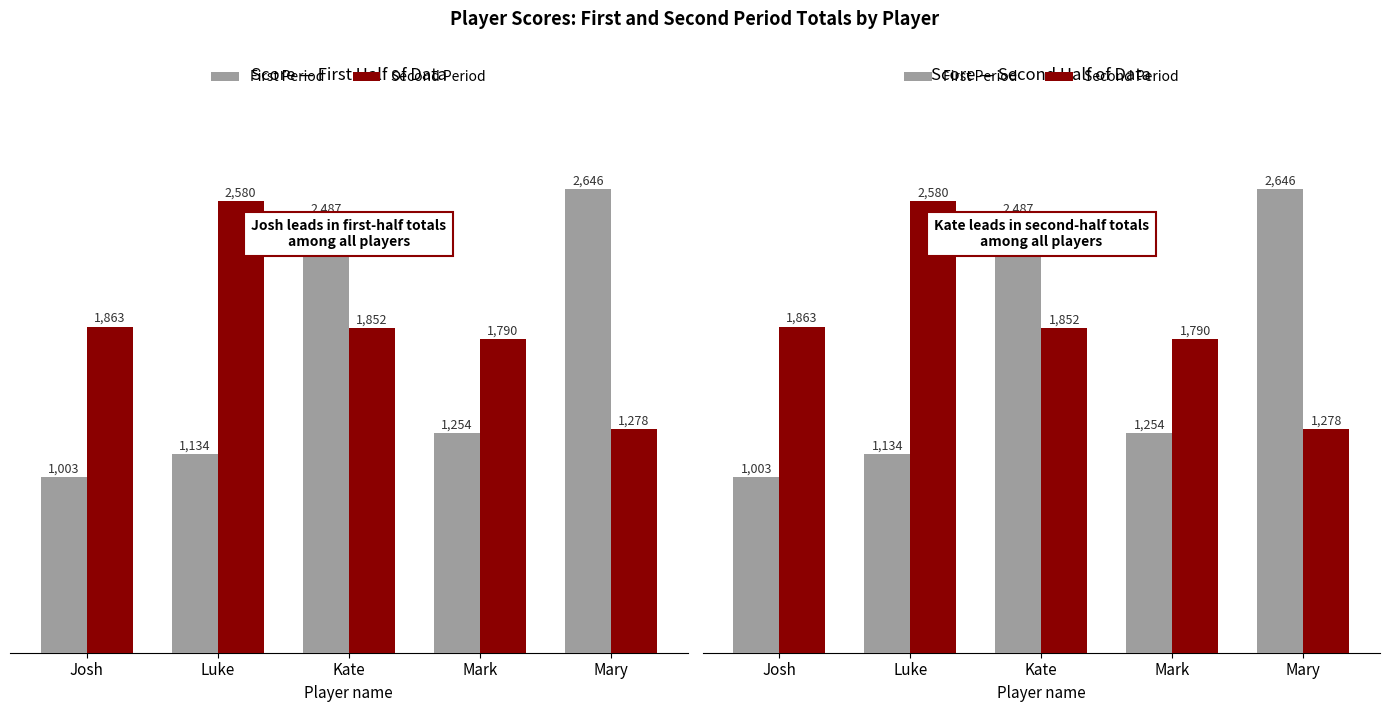

Rank the series by their maximum value, from highest to lowest.

First Period, Second Period